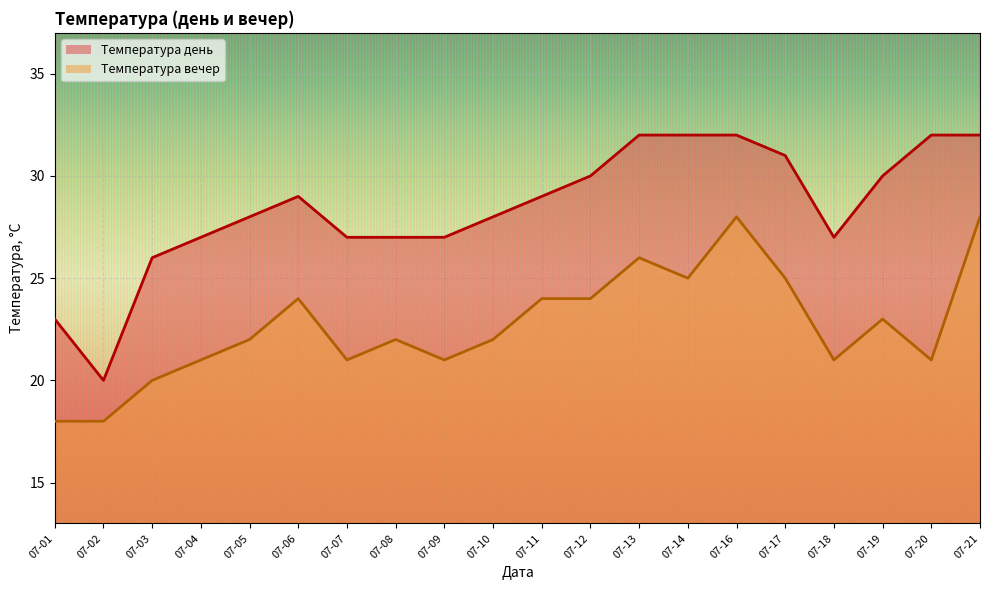

How many lines are shown in the chart?

2